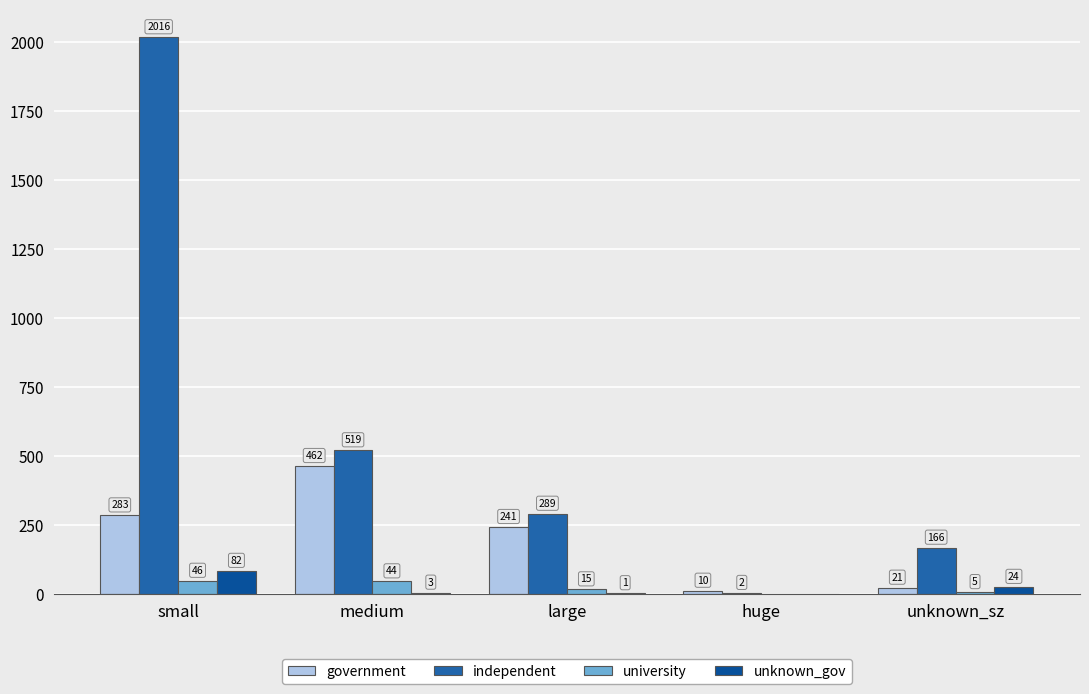

How many groups of bars are there?

5